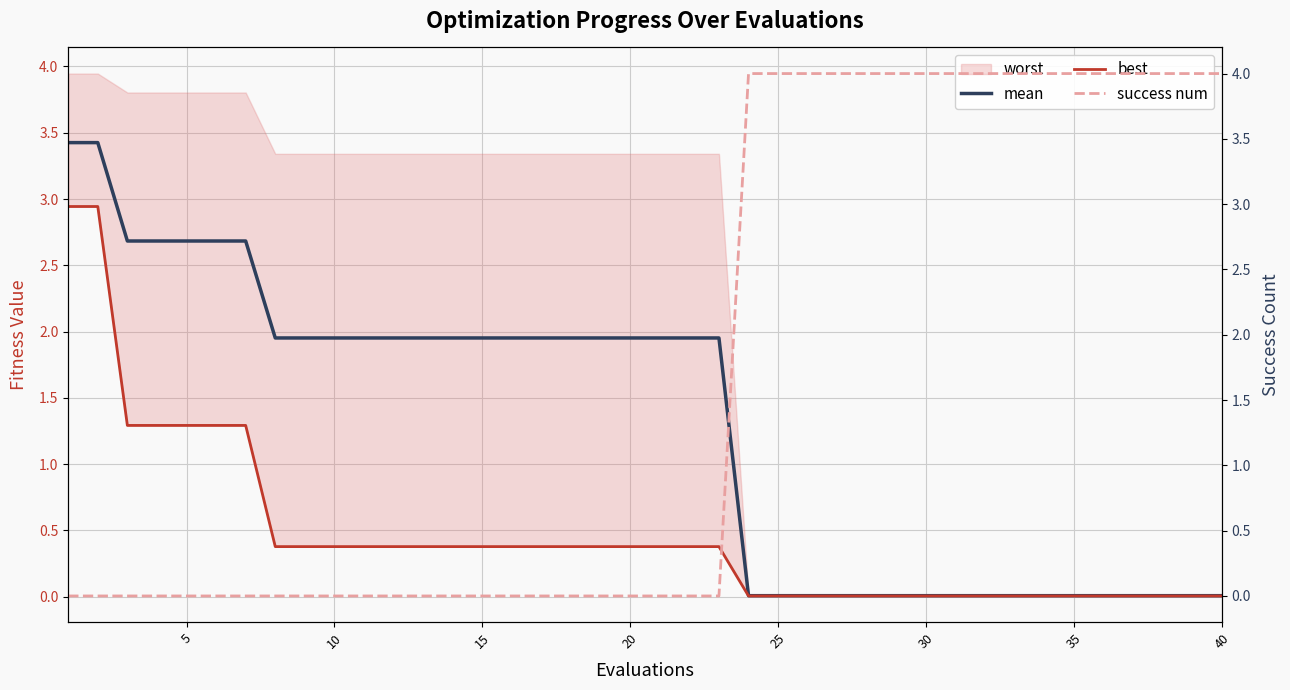

The value of mean at 15 is 1.3. True or false?

False